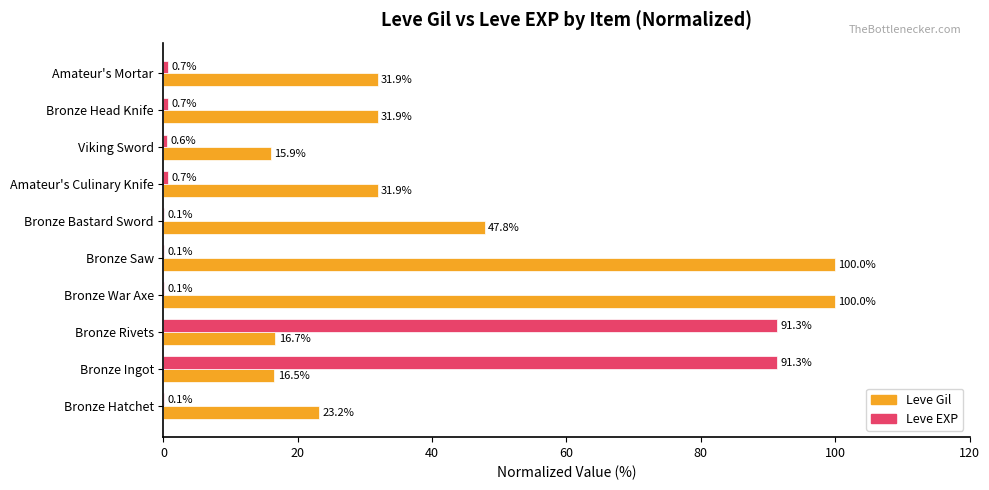

Is the value of Leve EXP at Amateur's Culinary Knife greater than the value of Leve Gil at Amateur's Mortar?

No